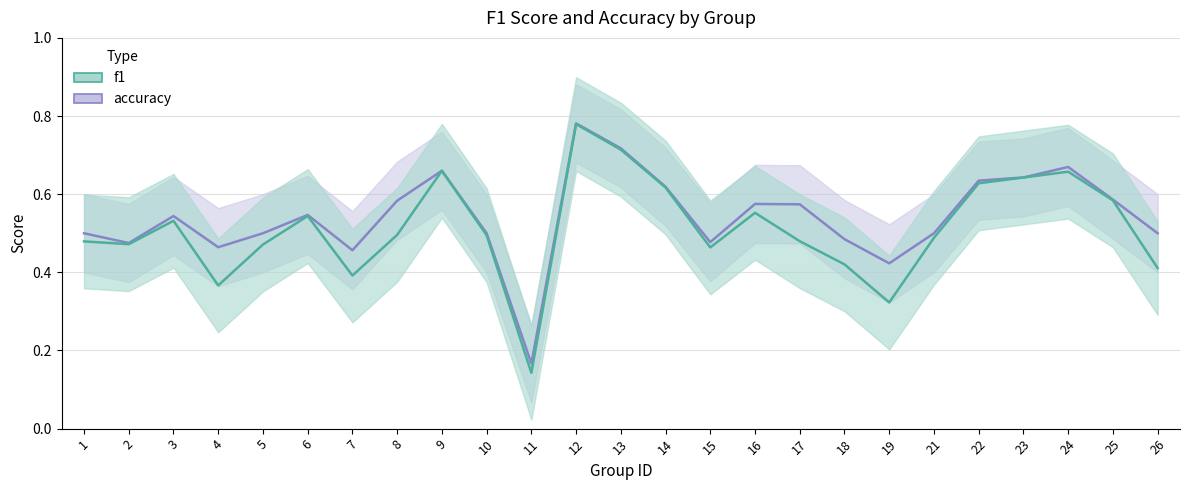

True or false: accuracy has more than 1 interior local peaks.

True